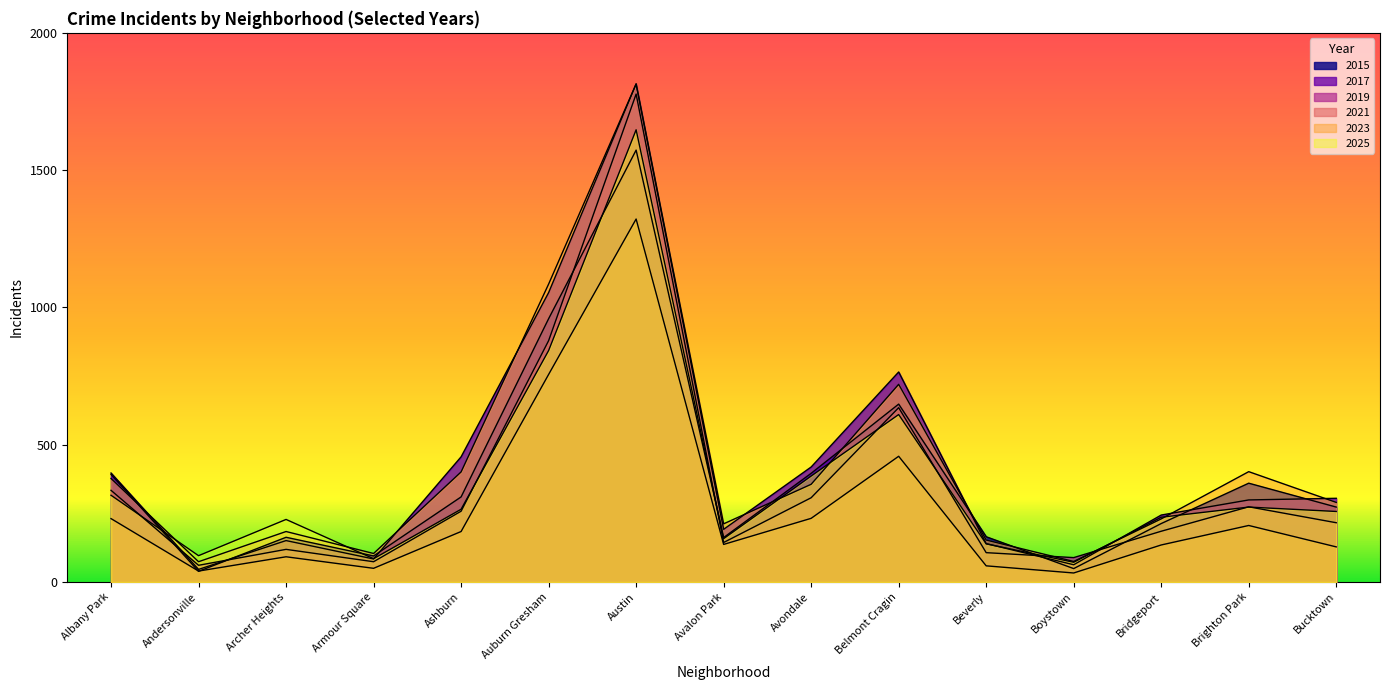

Rank the categories by 2017 value from highest to lowest.

Austin, Auburn Gresham, Belmont Cragin, Ashburn, Avondale, Albany Park, Bucktown, Brighton Park, Bridgeport, Avalon Park, Archer Heights, Beverly, Armour Square, Boystown, Andersonville